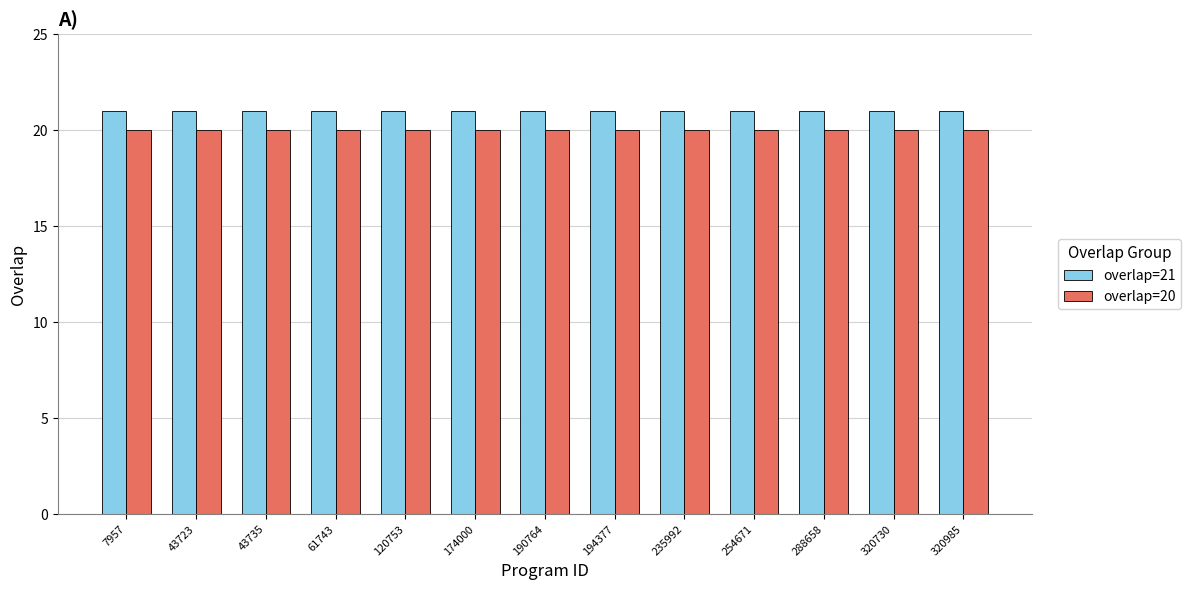

What is the value of the overlap=20 bar at the 4th from the left?

20